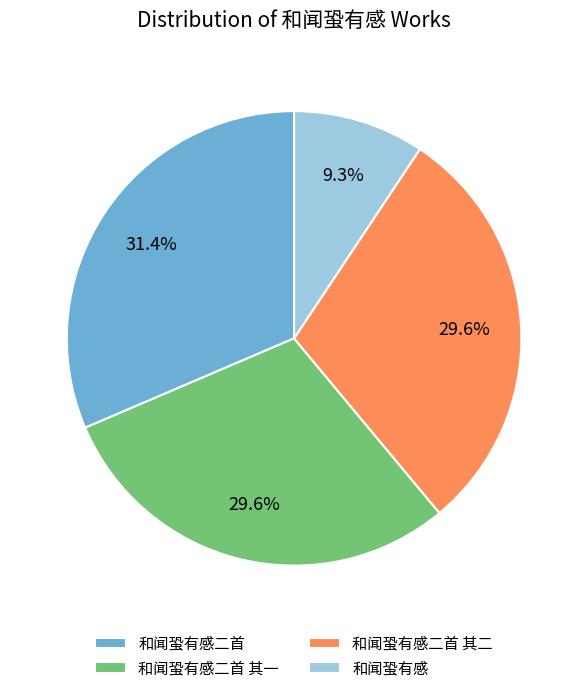

Approximately how many times larger is the value at 和闻蛩有感二首 compared to 和闻蛩有感二首 其一?

1.1